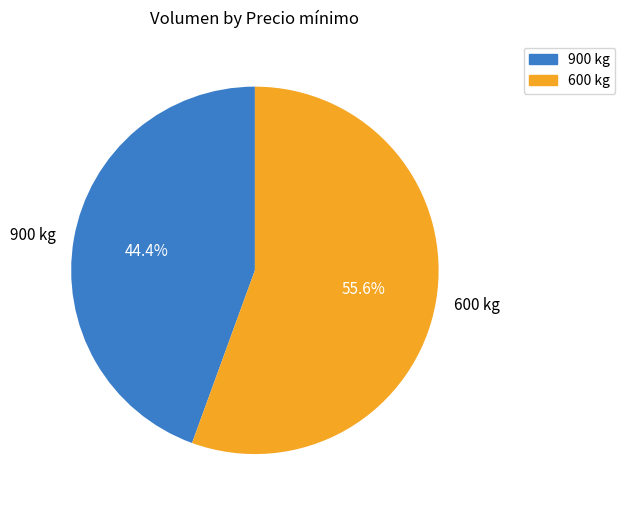

How many segments does this pie chart have?

2